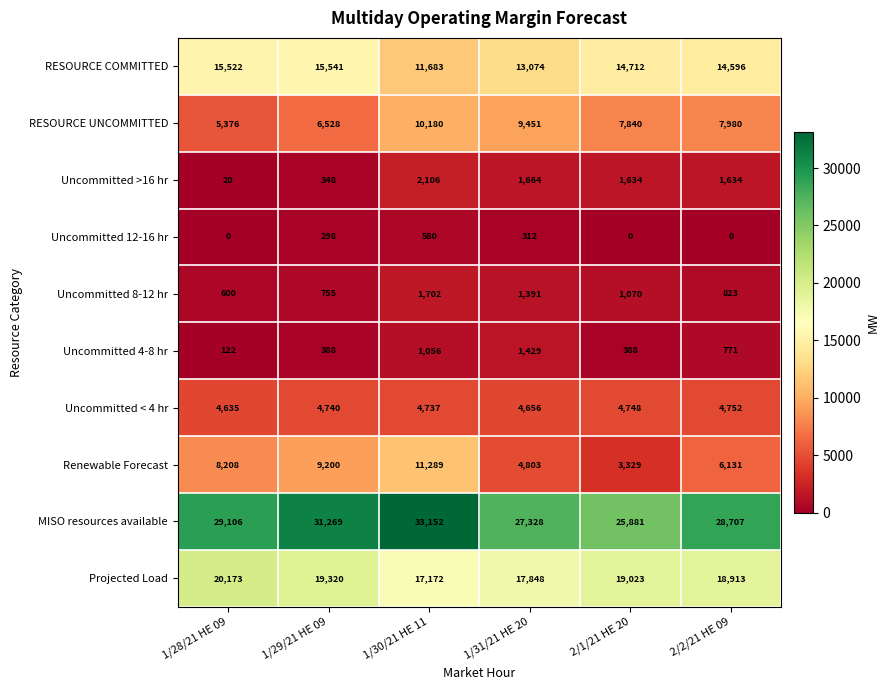

Between 1/31/21 HE 20 and 2/1/21 HE 20, which series saw the biggest shift?

RESOURCE COMMITTED